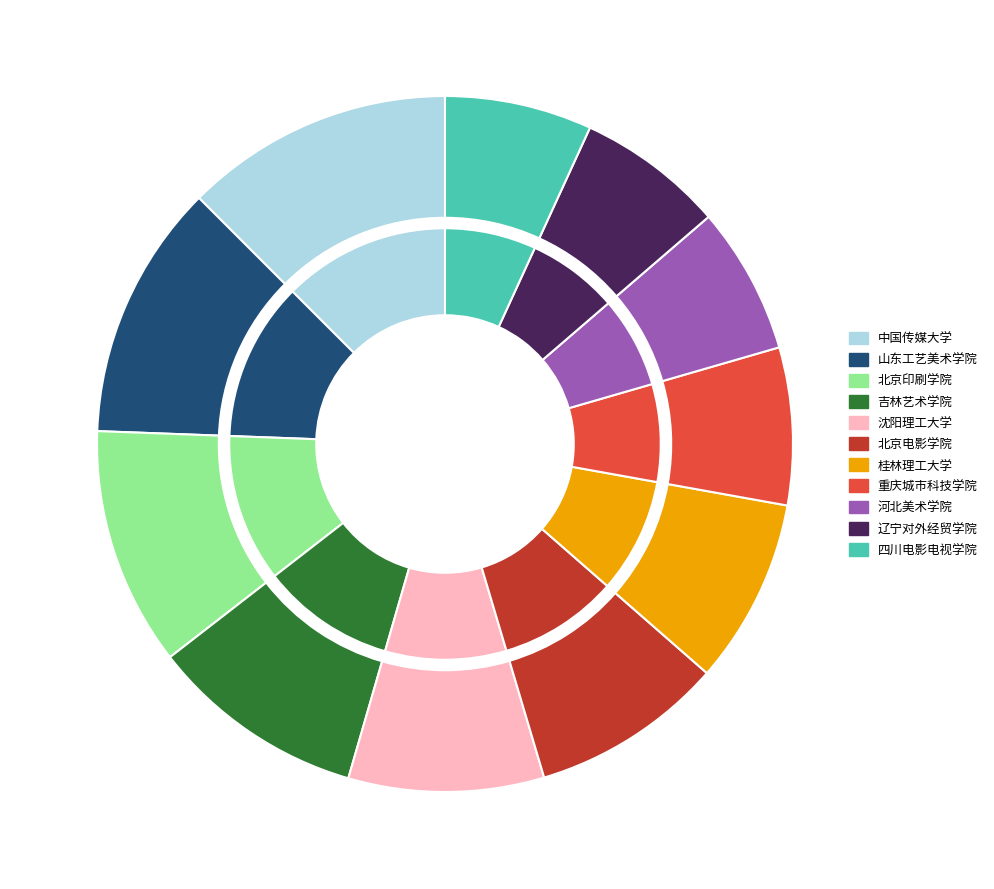

Does any single category account for the majority?

No